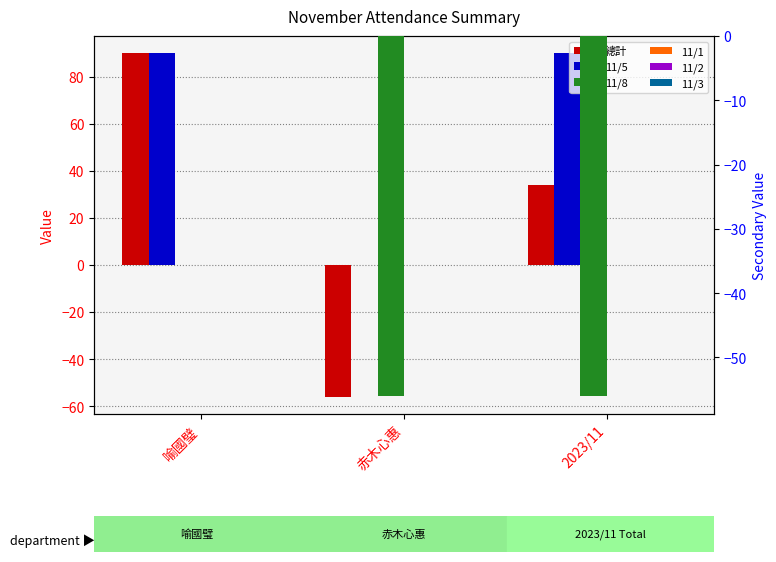

Are the bars horizontal?

No